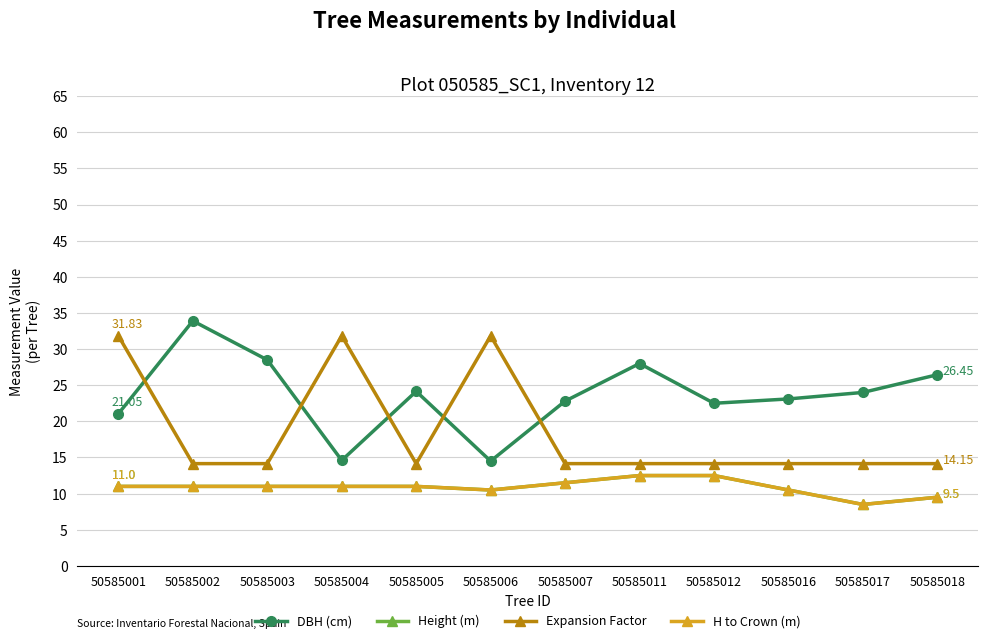

Reading right to left, transcribe all the data shown in this chart.

DBH (cm): 50585018=26.4	50585017=24.0	50585016=23.1	50585012=22.5	50585011=28.0	50585007=22.8	50585006=14.5	50585005=24.1	50585004=14.6	50585003=28.5	50585002=33.9	50585001=21.1
Height (m): 50585018=9.5	50585017=8.5	50585016=10.5	50585012=12.5	50585011=12.5	50585007=11.5	50585006=10.5	50585005=11.0	50585004=11.0	50585003=11.0	50585002=11.0	50585001=11.0
Expansion Factor: 50585018=14.2	50585017=14.2	50585016=14.2	50585012=14.2	50585011=14.2	50585007=14.2	50585006=31.8	50585005=14.2	50585004=31.8	50585003=14.2	50585002=14.2	50585001=31.8
H to Crown (m): 50585018=9.5	50585017=8.5	50585016=10.5	50585012=12.5	50585011=12.5	50585007=11.5	50585006=10.5	50585005=11.0	50585004=11.0	50585003=11.0	50585002=11.0	50585001=11.0